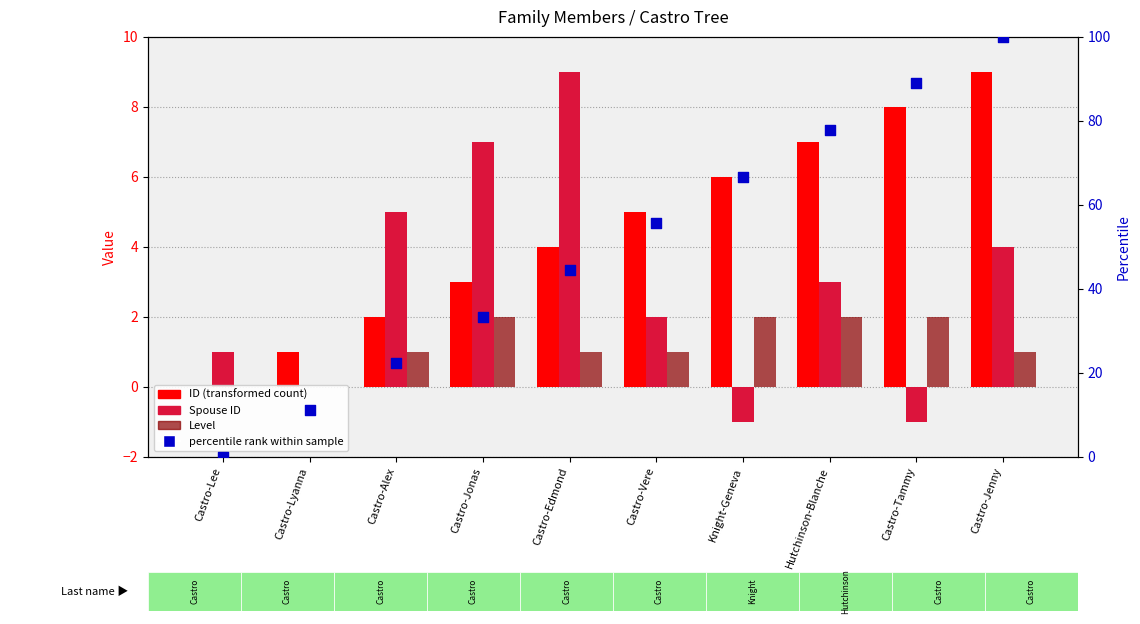

What are all the series names shown in the legend?

ID, Spouse ID, Level, percentile rank within sample